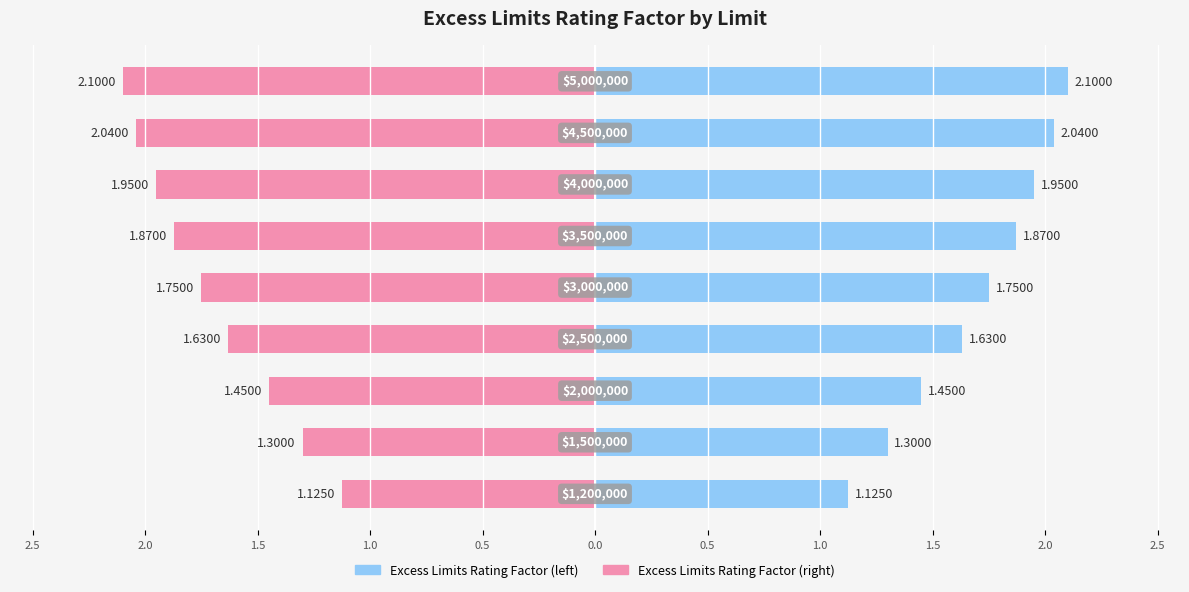

How many categories are shown in the chart?

9